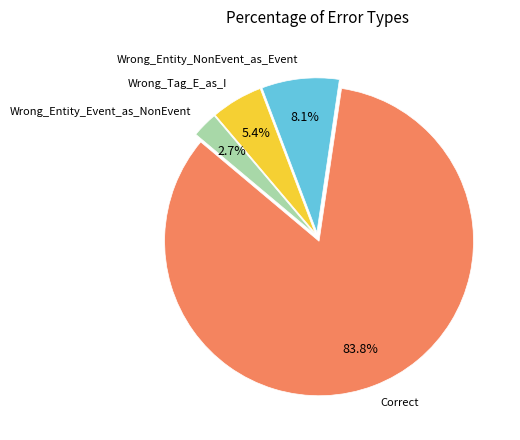

Is there a majority slice in this chart?

Yes